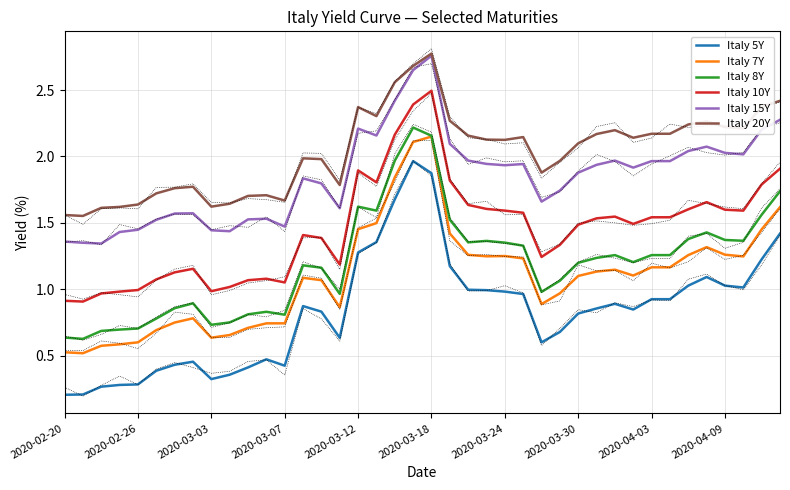

Which has a higher value, 2020-03-18 or 16?

16